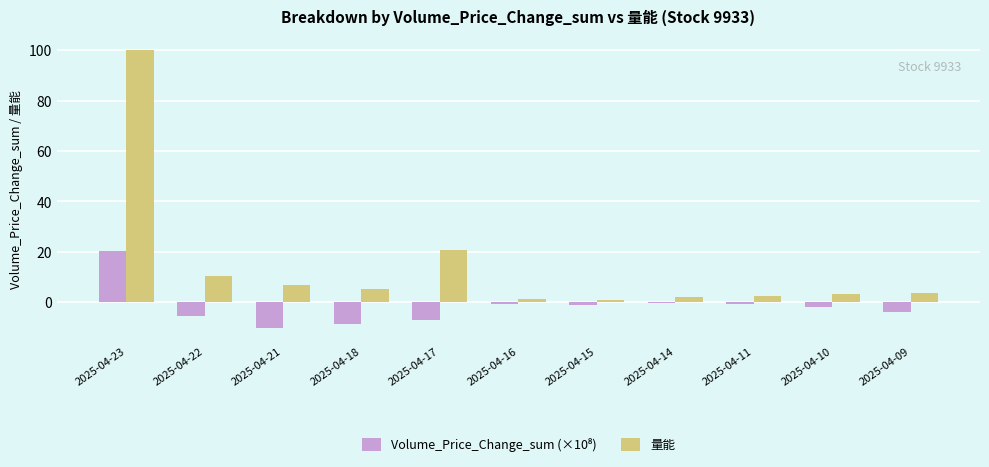

Between 2025-04-17 and 2025-04-09, which series saw the biggest shift?

量能